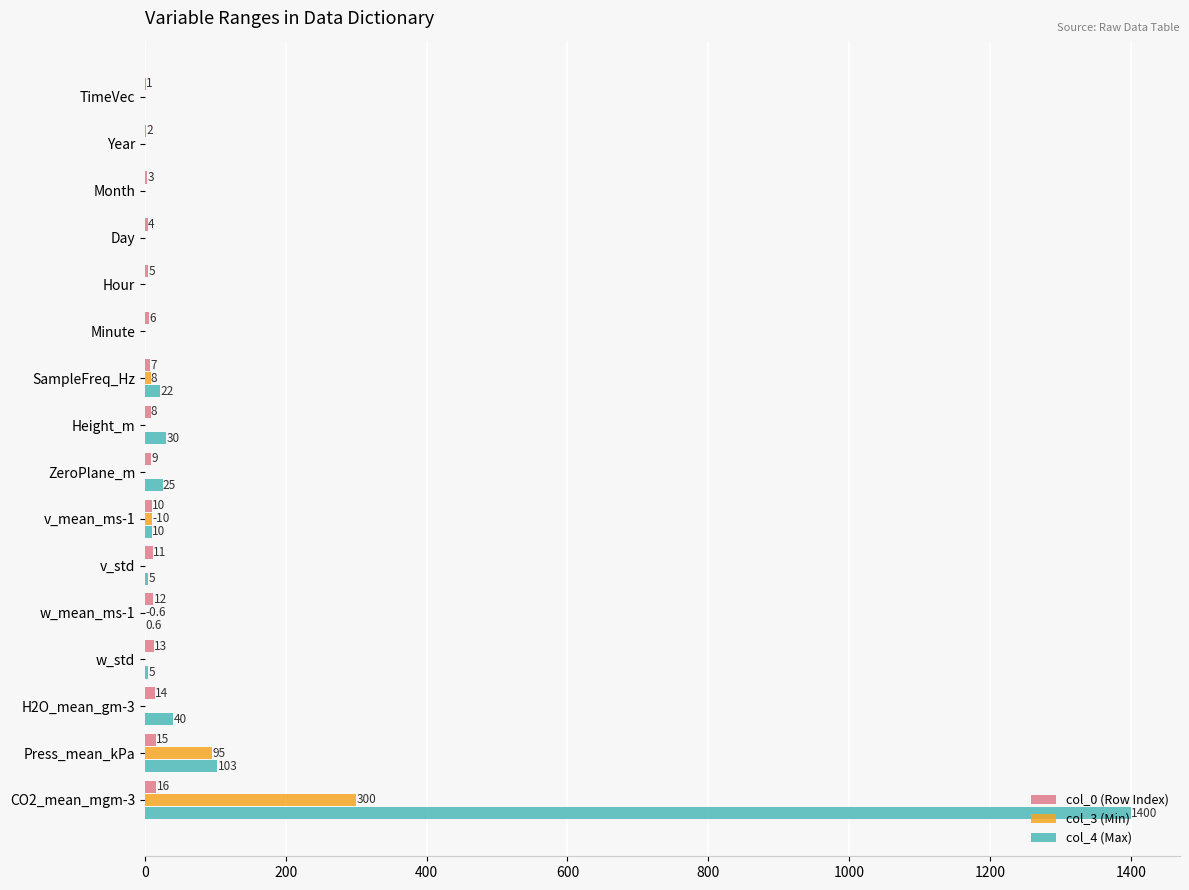

At which category is the sum across all series the highest?

CO2_mean_mgm-3